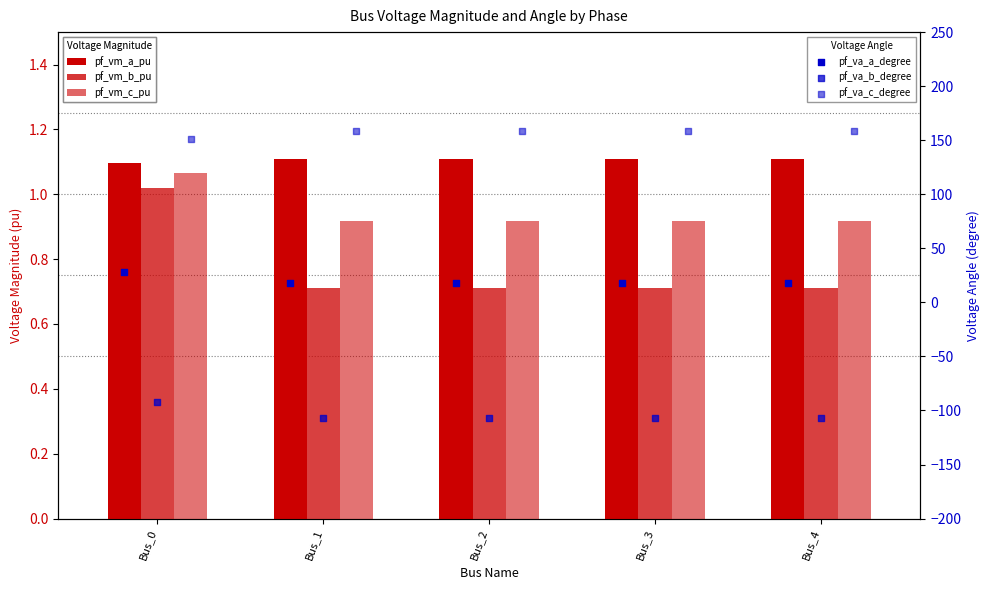

What is the total value across all series at Bus_2?

72.3